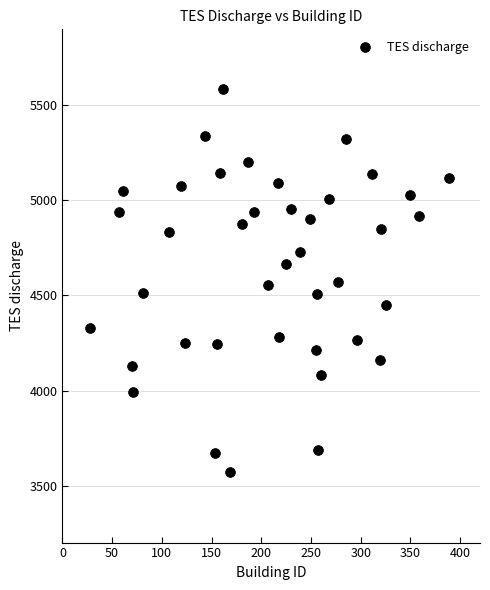

What is the range of X values (max minus min)?

361.0